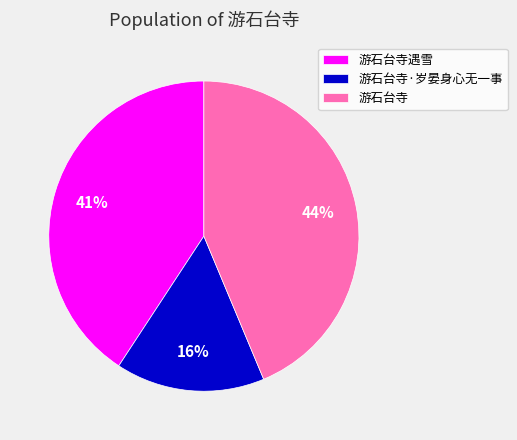

Count the number of slices in the pie.

3